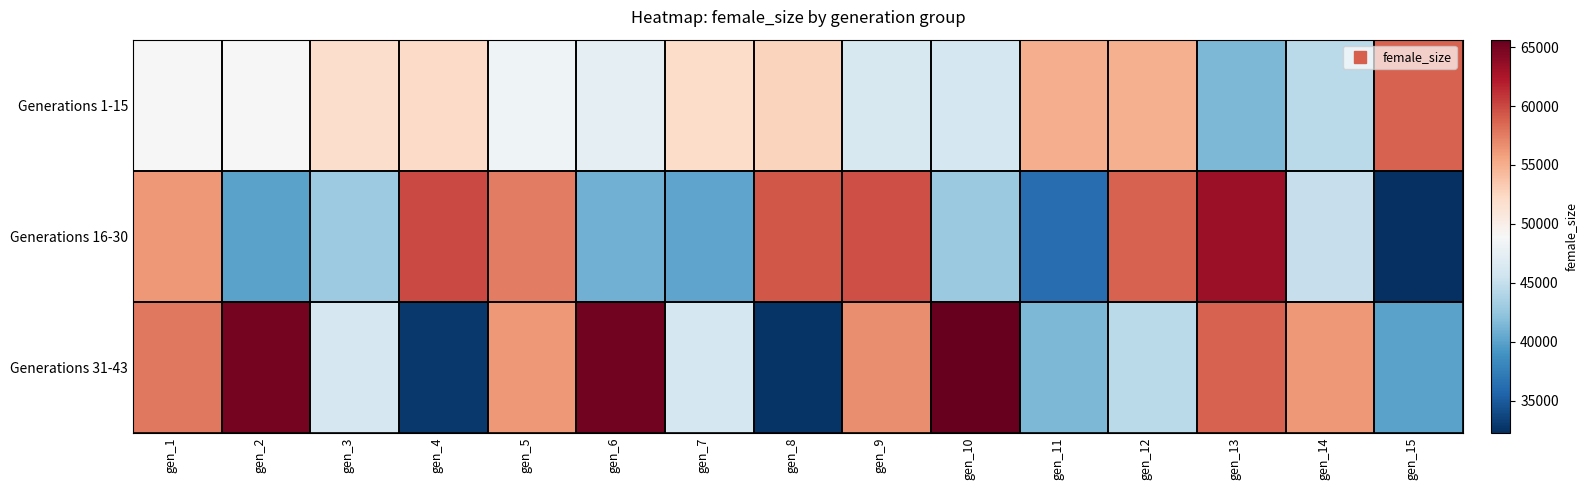

How many distinct data groups are displayed?

3